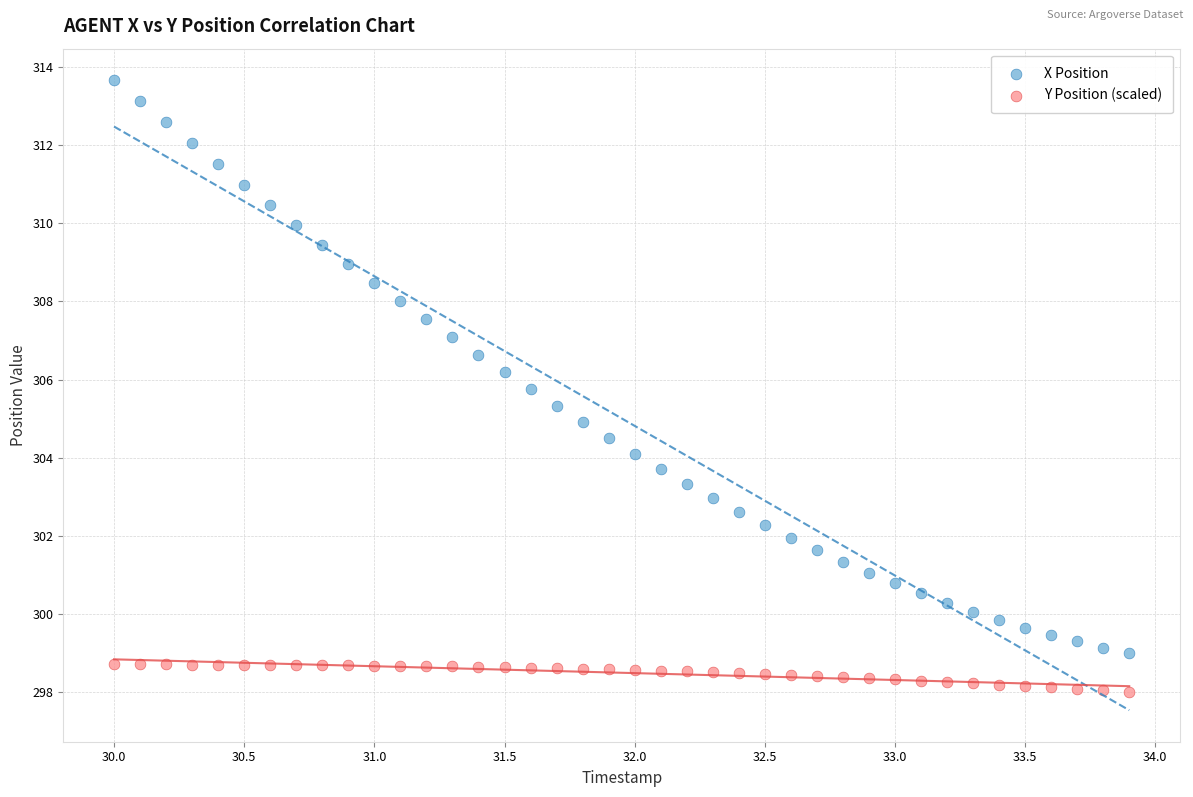

Across all data points, what is the range of Y values (max minus min)?

15.7